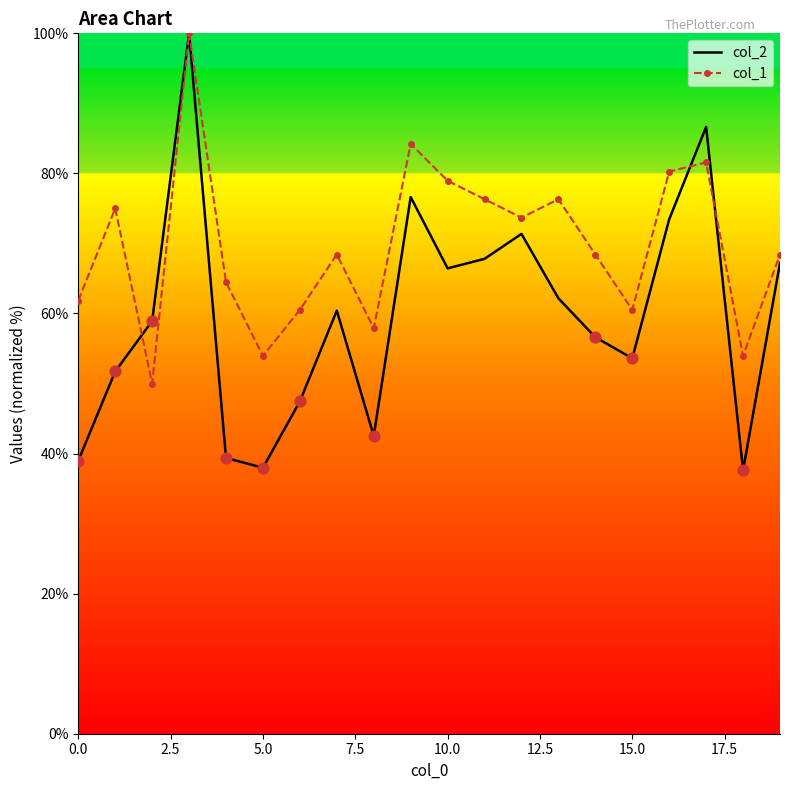

What is the total value across all series at 10.0?

145.4